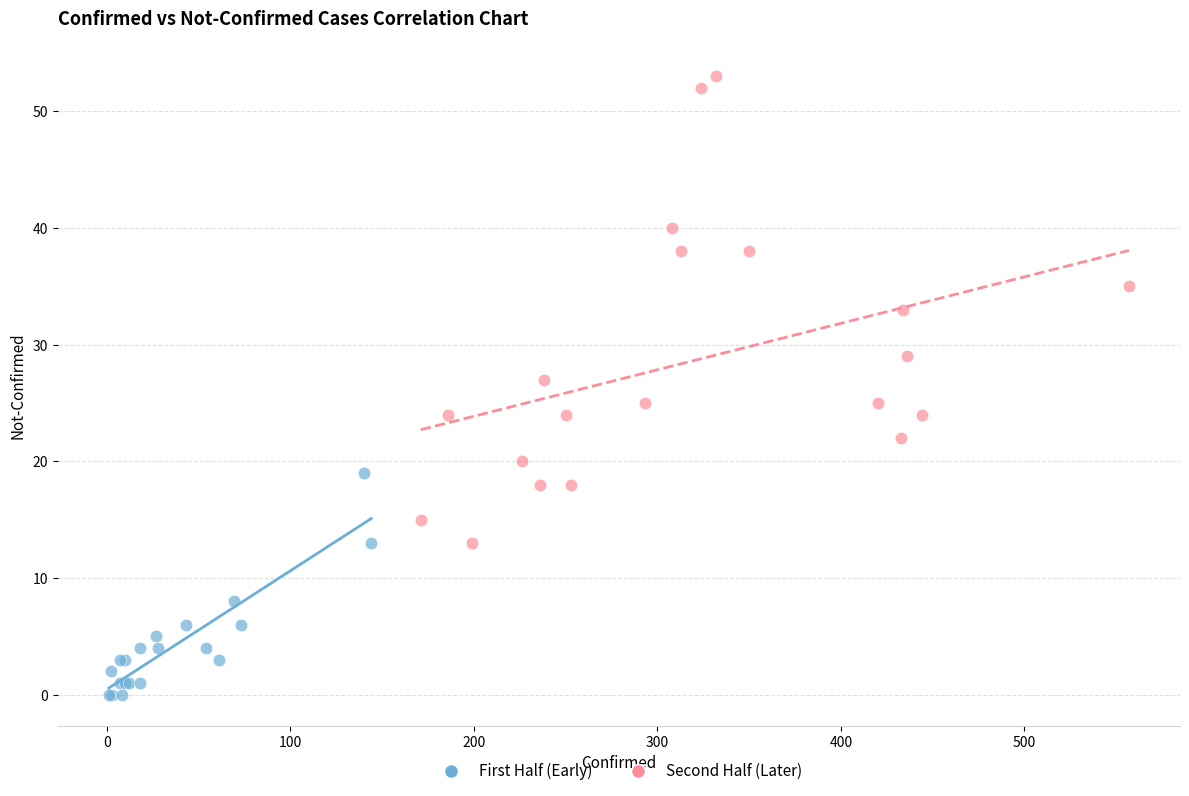

What are all the series names shown in the legend?

First Half (Early), Second Half (Later)